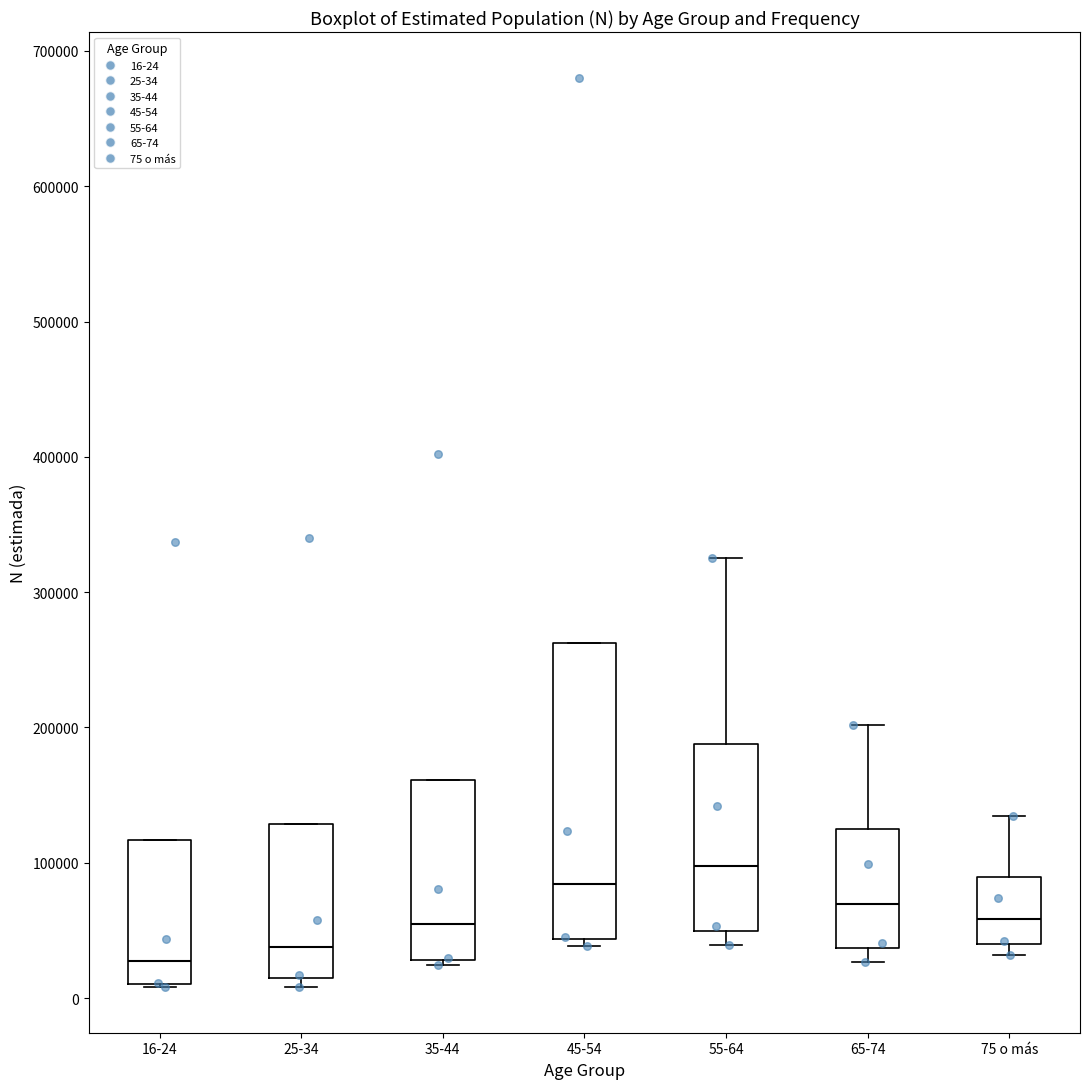

Which box's median line is the lowest?

16-24